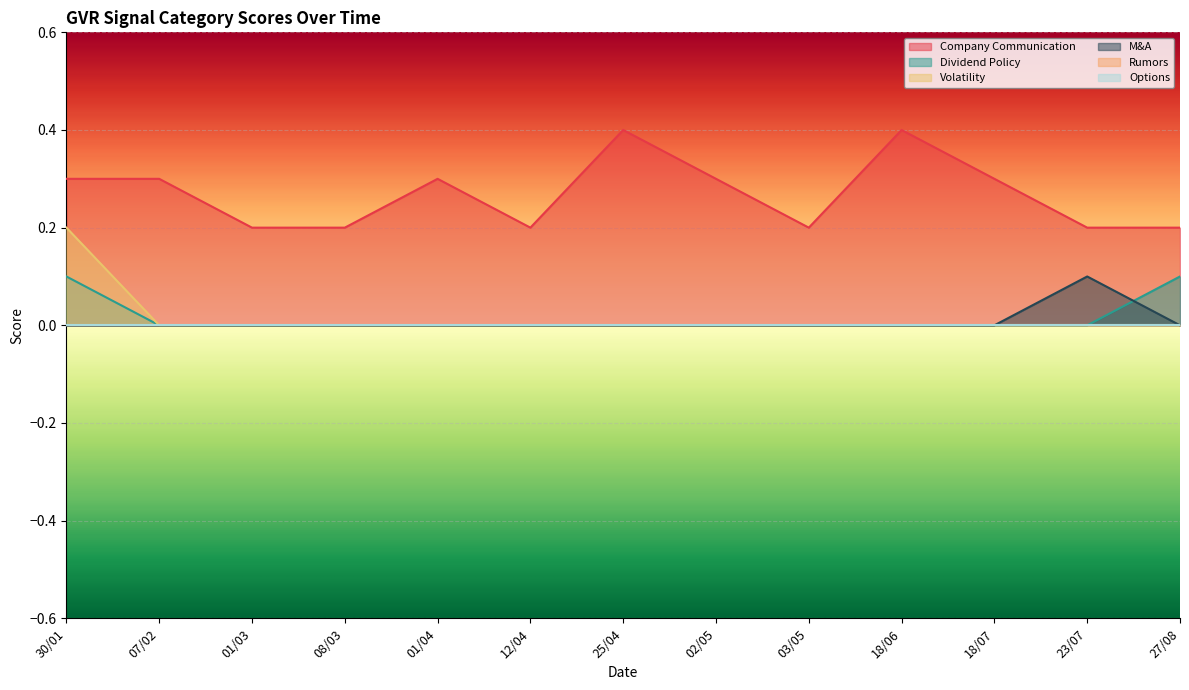

What is the value of the Company Communication point at the 7th from the left?

0.4